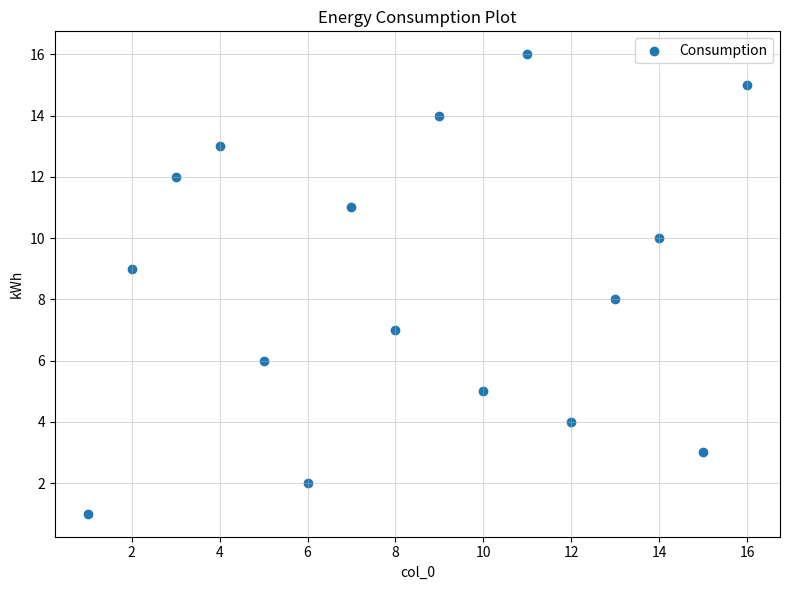

What is the range of X values (max minus min)?

15